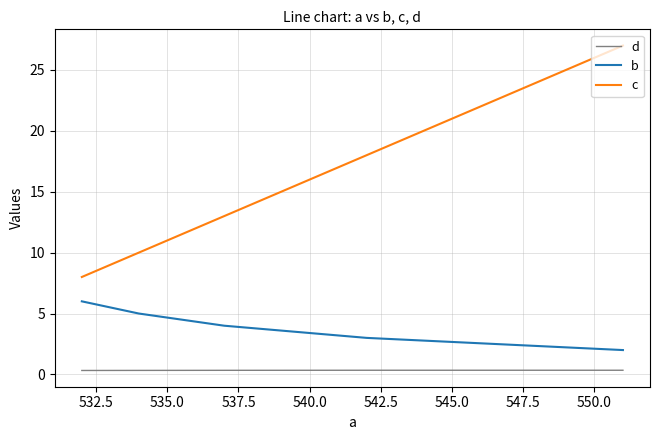

Rank the series at 535.0 from lowest to highest value.

d, b, c